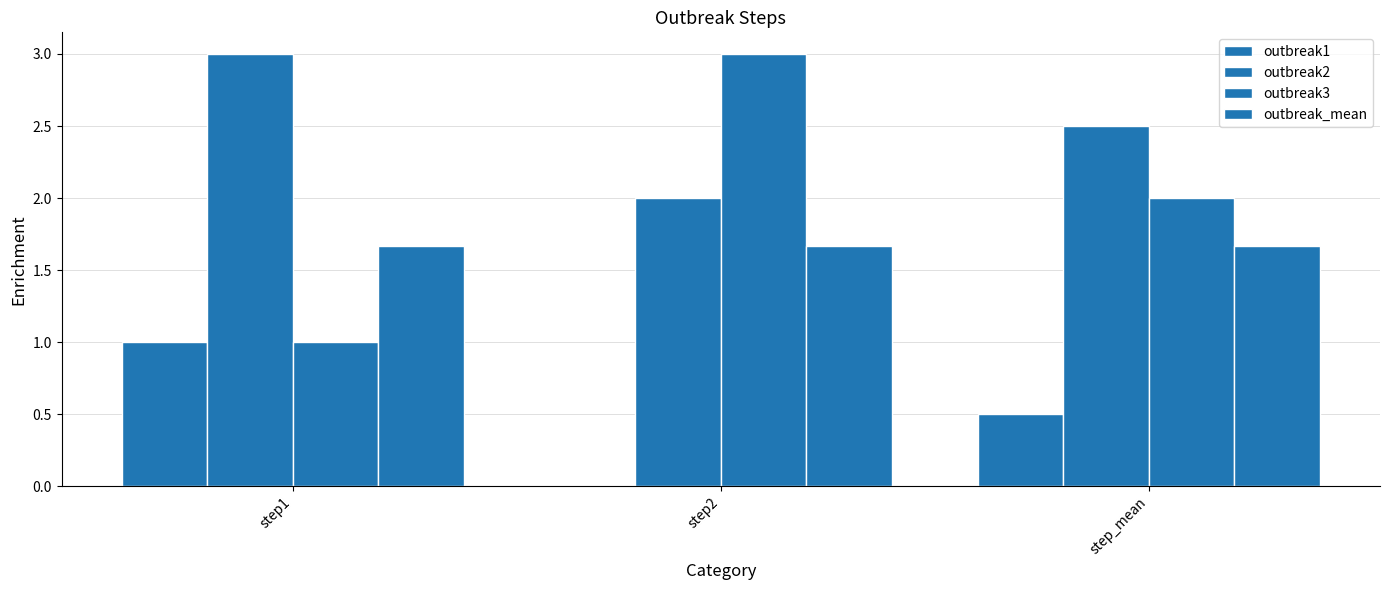

At which category is the sum across all series the highest?

step1